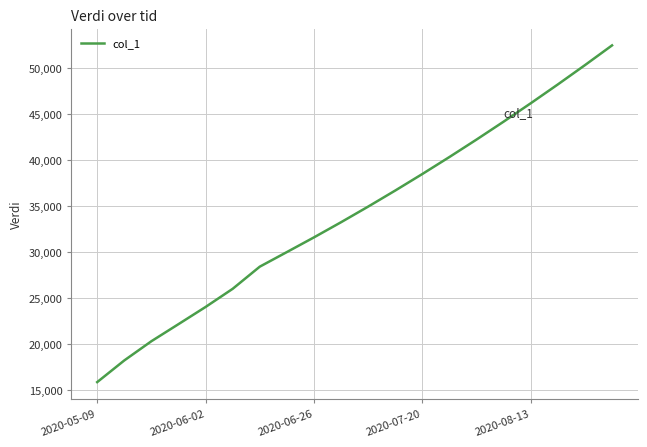

What is the minimum value shown in the chart?

15842.6